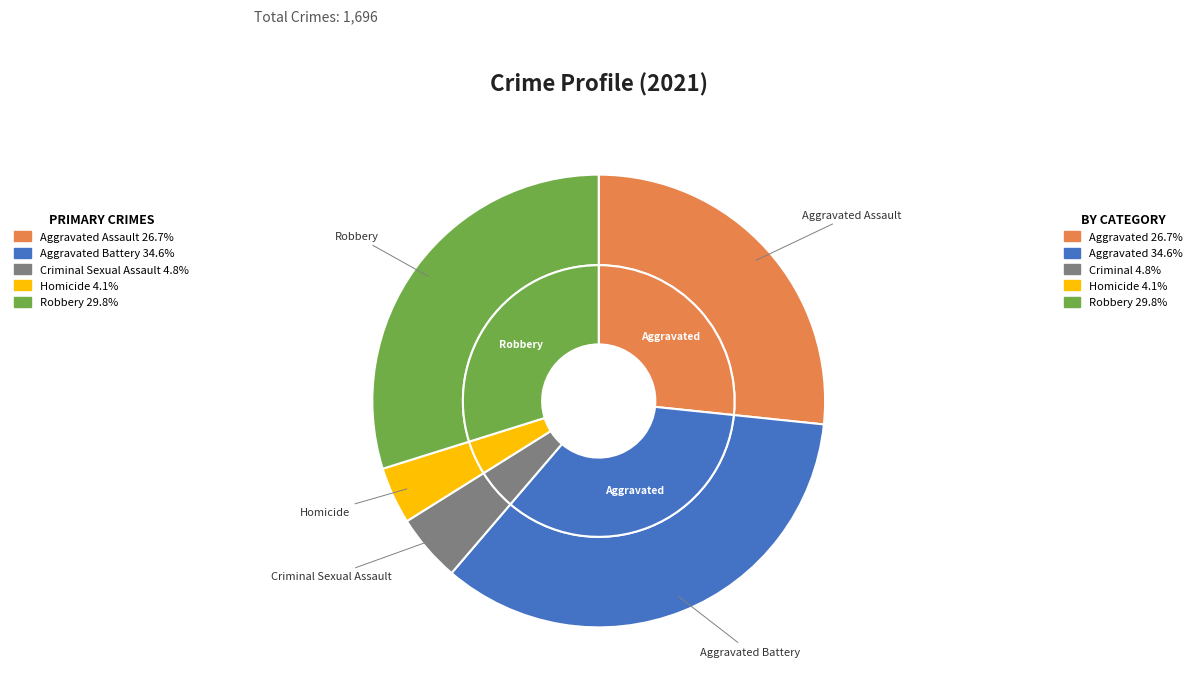

To the nearest percent, what portion does Aggravated Battery represent?

35%